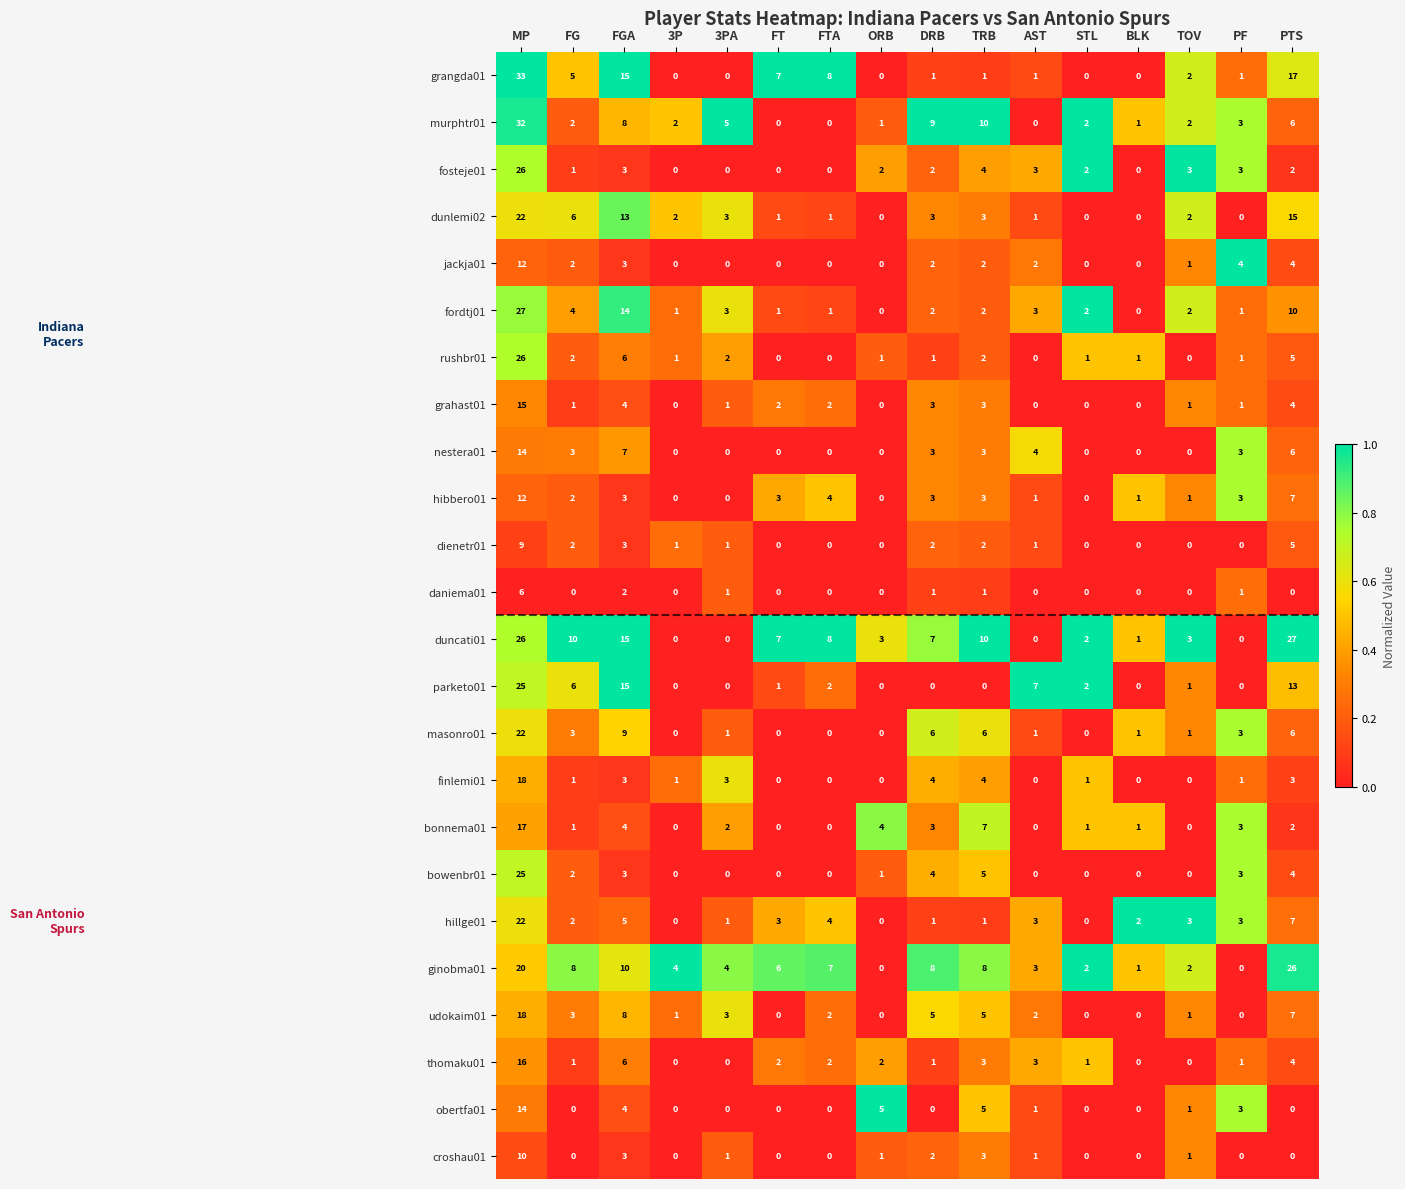

What is the sum of the masonro01 values at 3PA and PF?

4